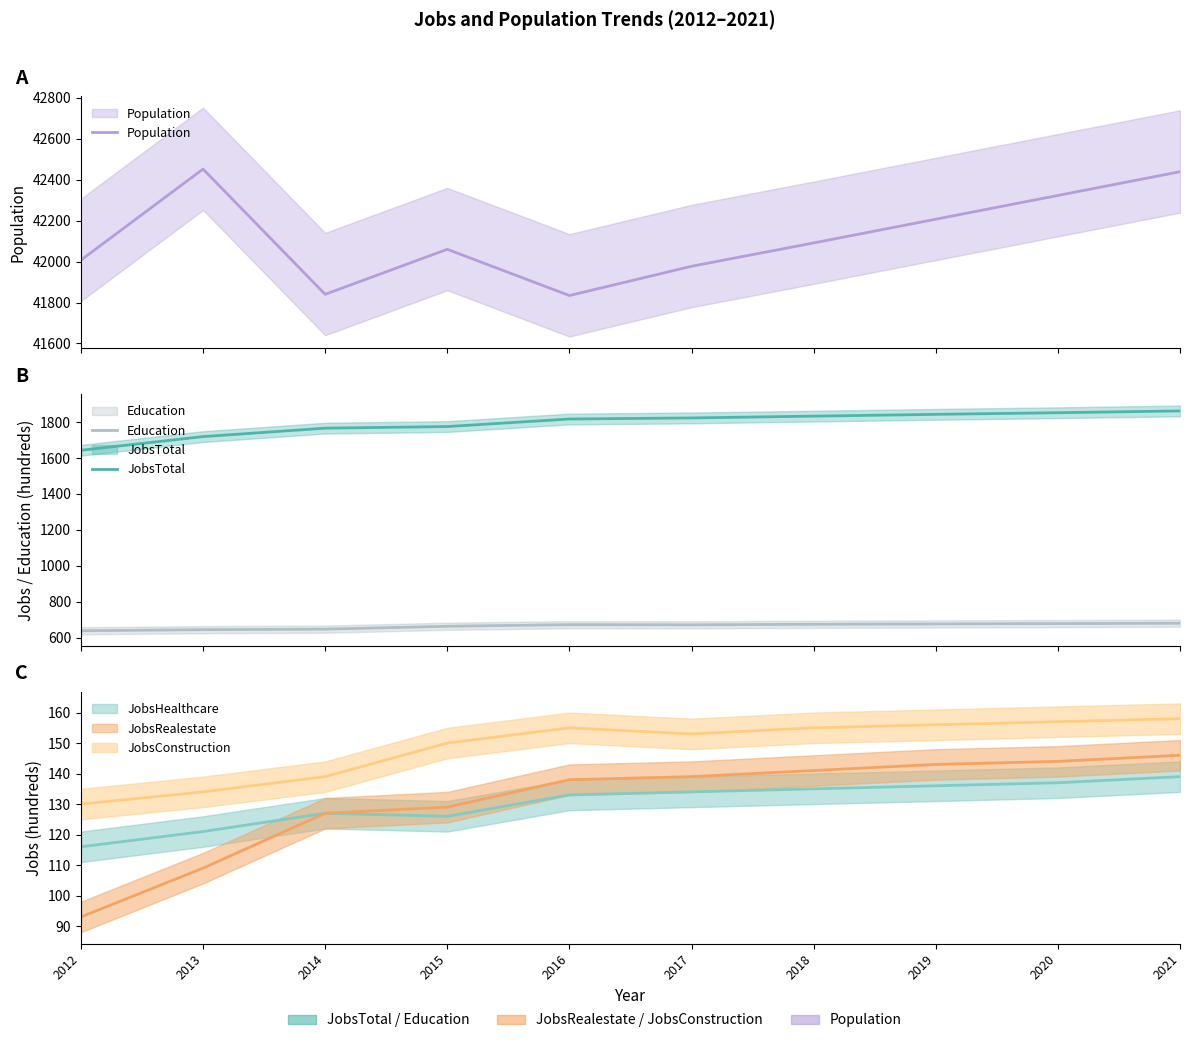

Between 2013 and 2016, which series saw the biggest shift?

Population